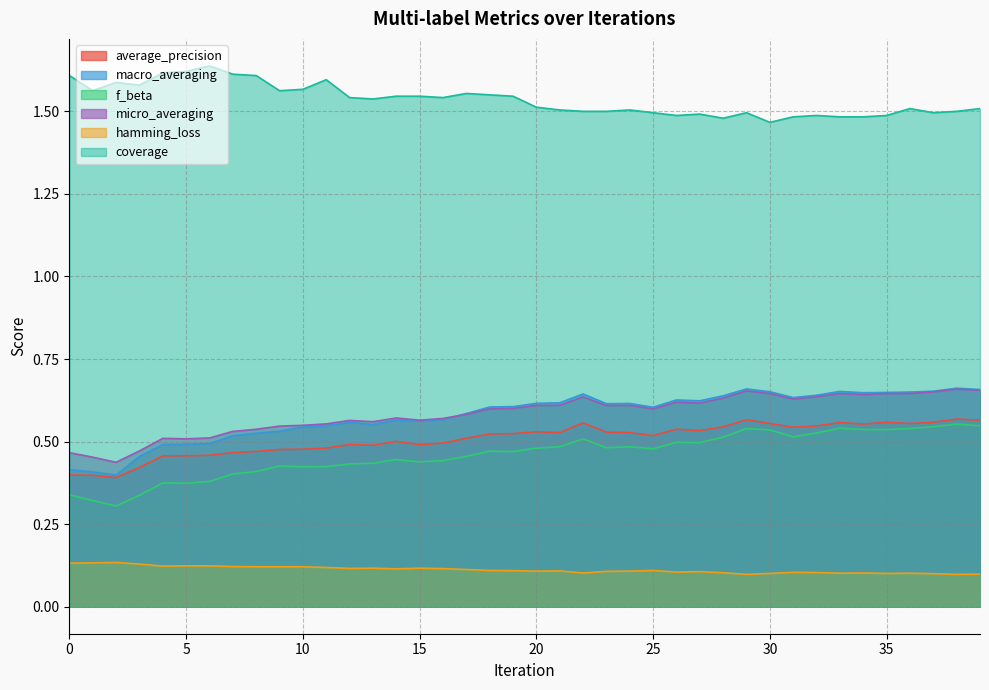

What is the total value across all series at 14?

3.7